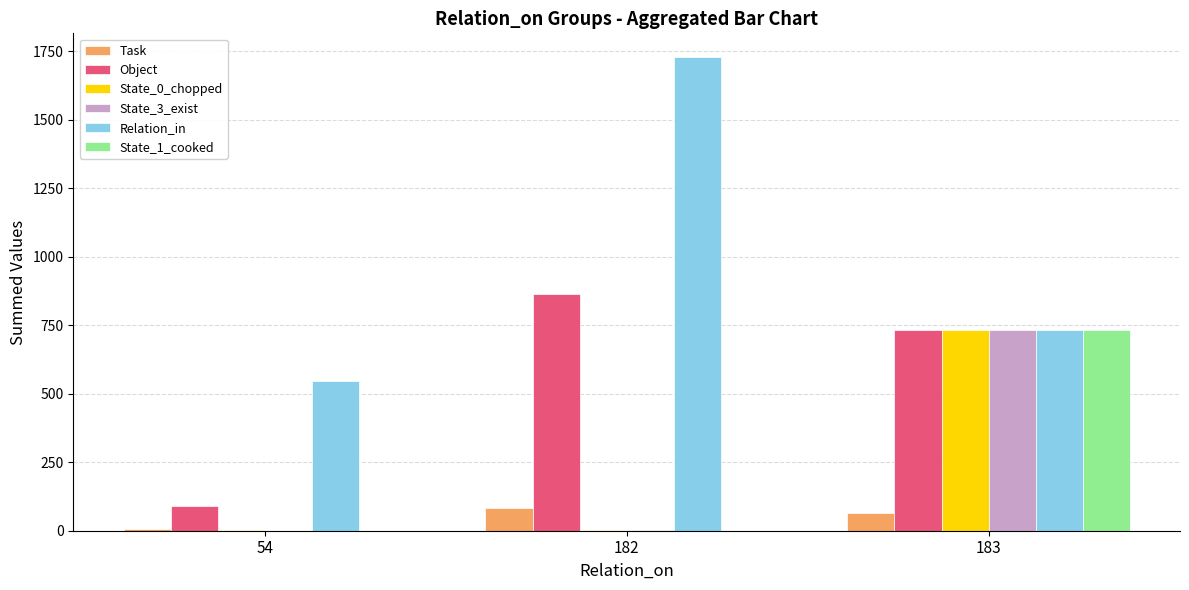

At which label is Object closest to 478?

183